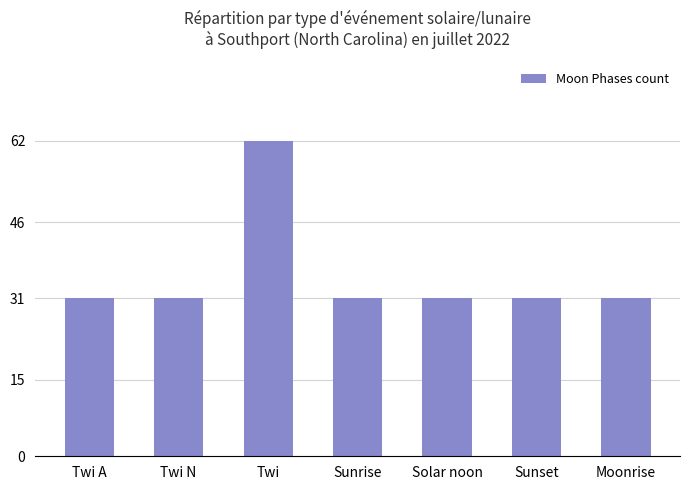

Does the chart contain stacked bars?

No